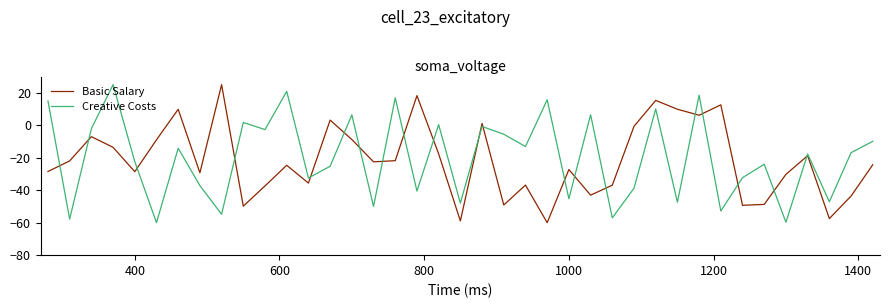

What is the lowest value of the Creative Costs series?

-60.0